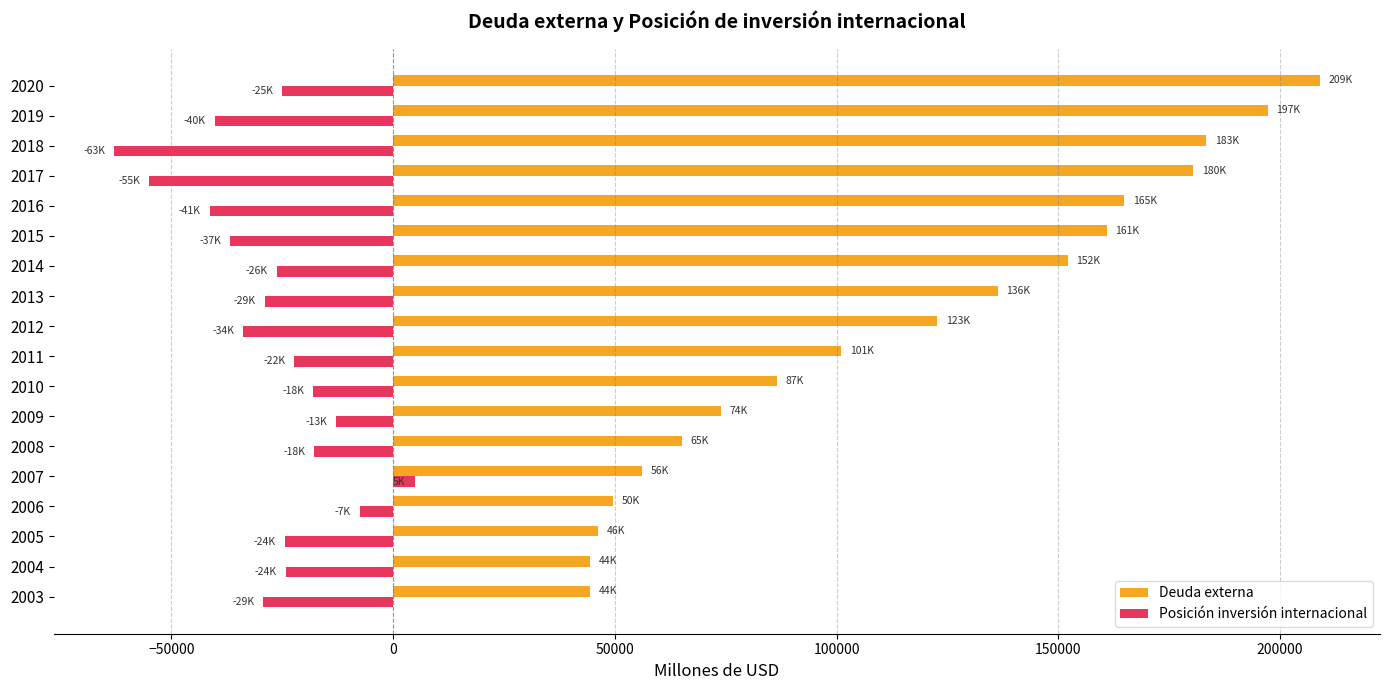

Which label corresponds to the largest value in the chart?

2020